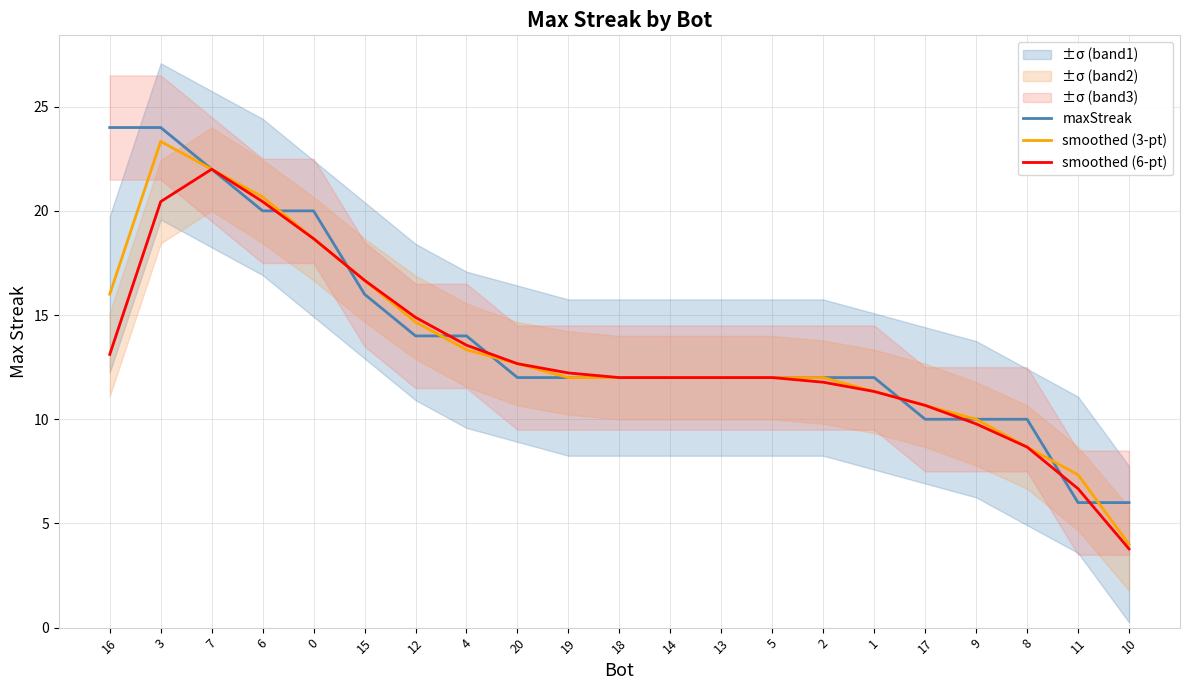

The maxStreak series shows 16.2 at 2. True or false?

False